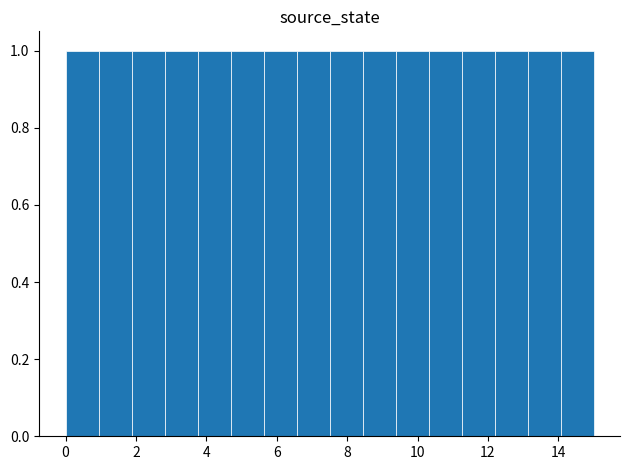

How tall is the bar that spans 12.2 to 13.2 on the x-axis? Neither the bar edges nor the heights are printed on the chart, so give them approximately, as read against the axes.

1